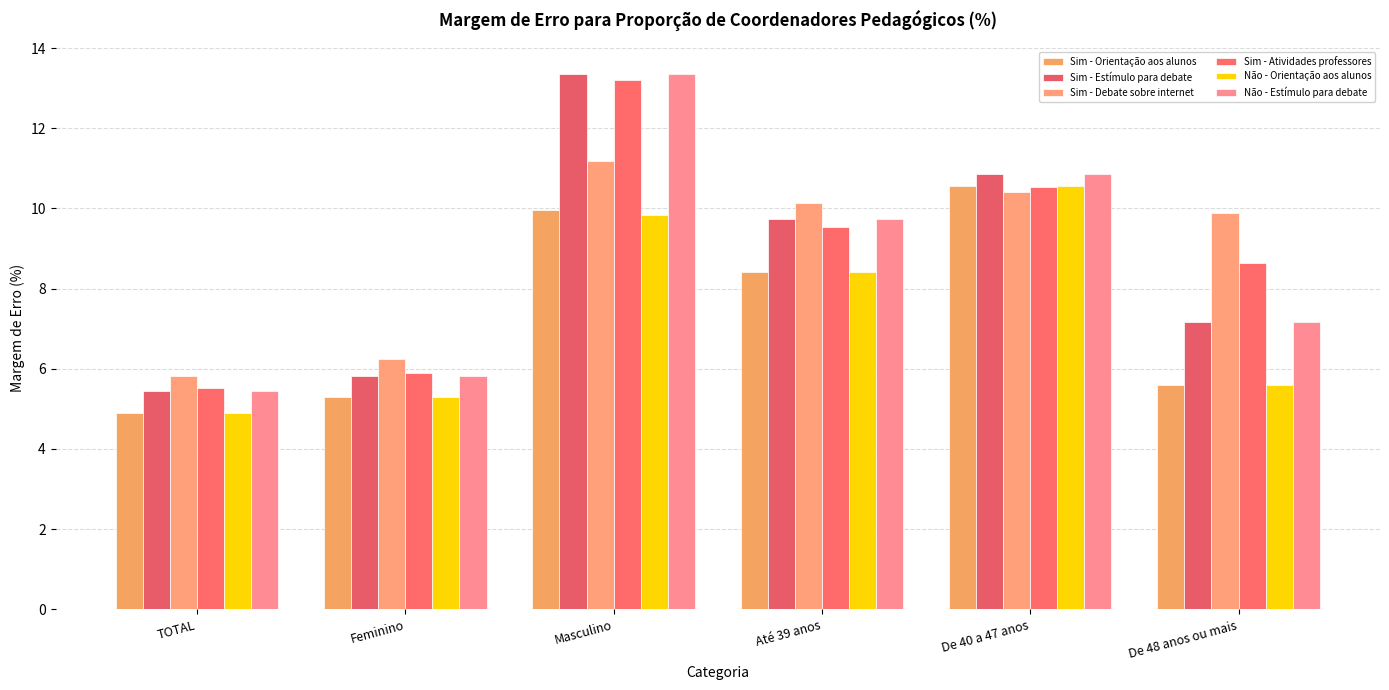

How many bars are there in total?

36